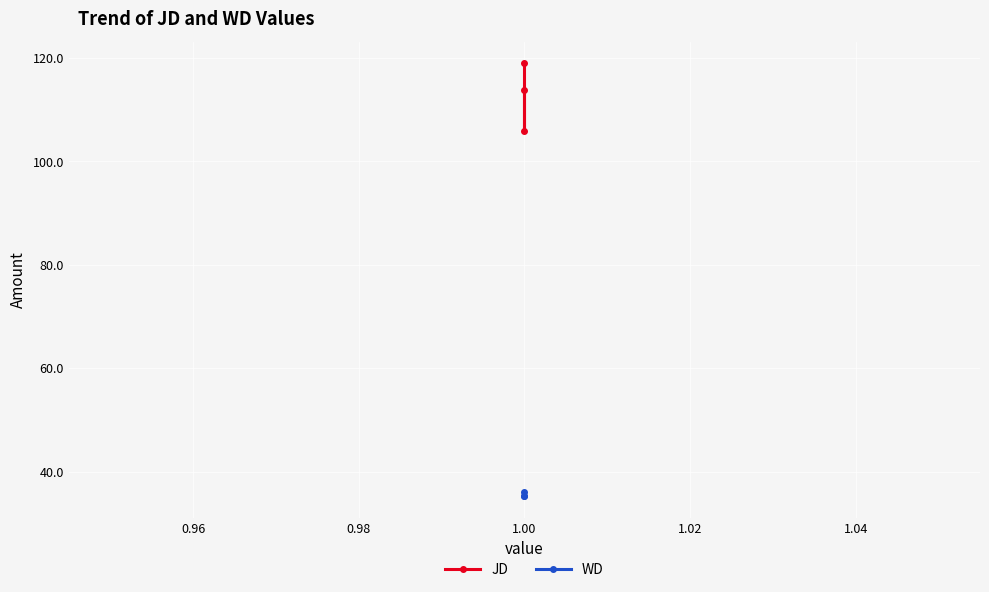

Does the chart display data point markers on the line(s)?

Yes